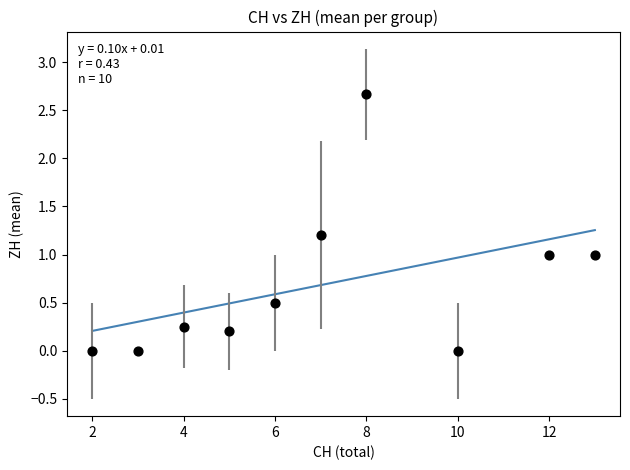

What is the range of Y values (max minus min)?

2.7